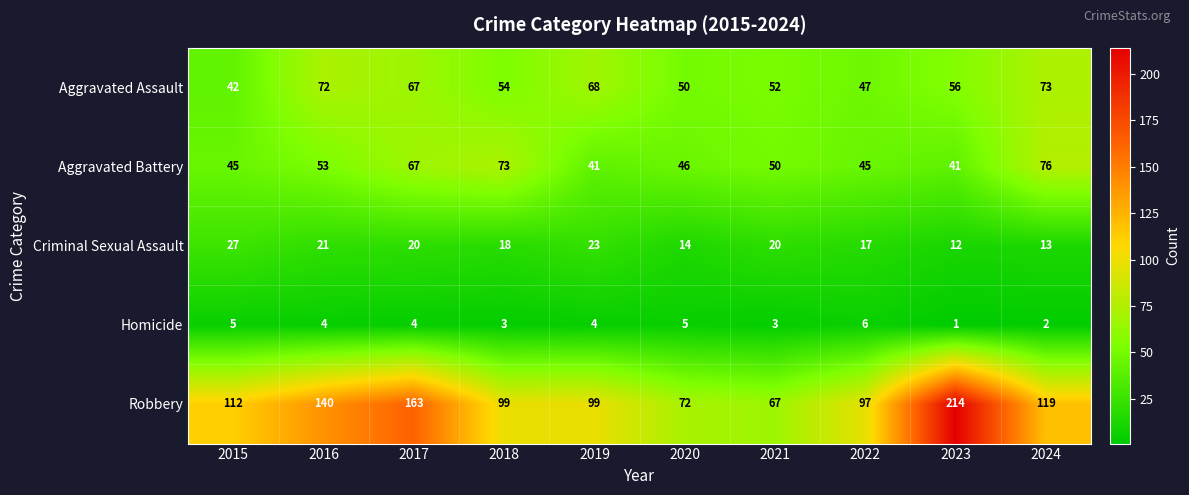

At which label does Homicide first exceed 4?

2015